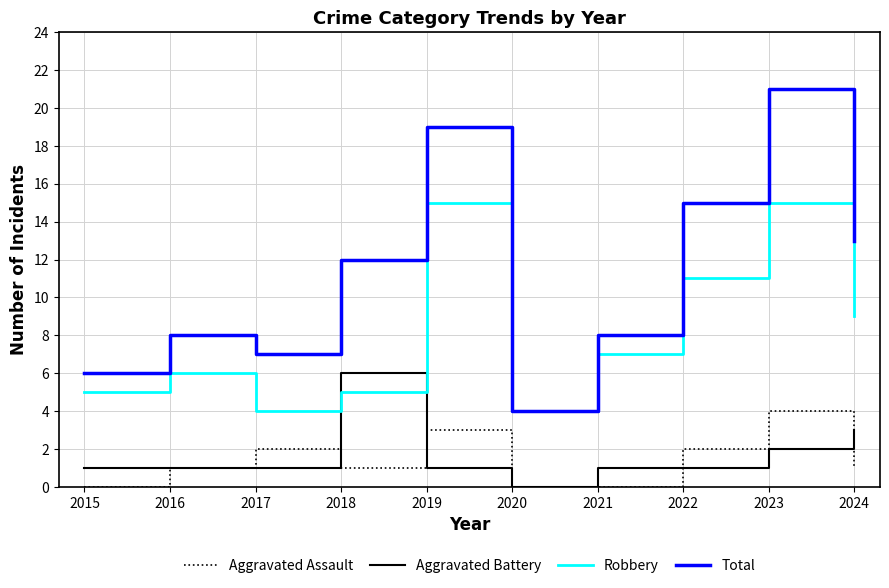

What is the maximum value for Aggravated Assault?

4